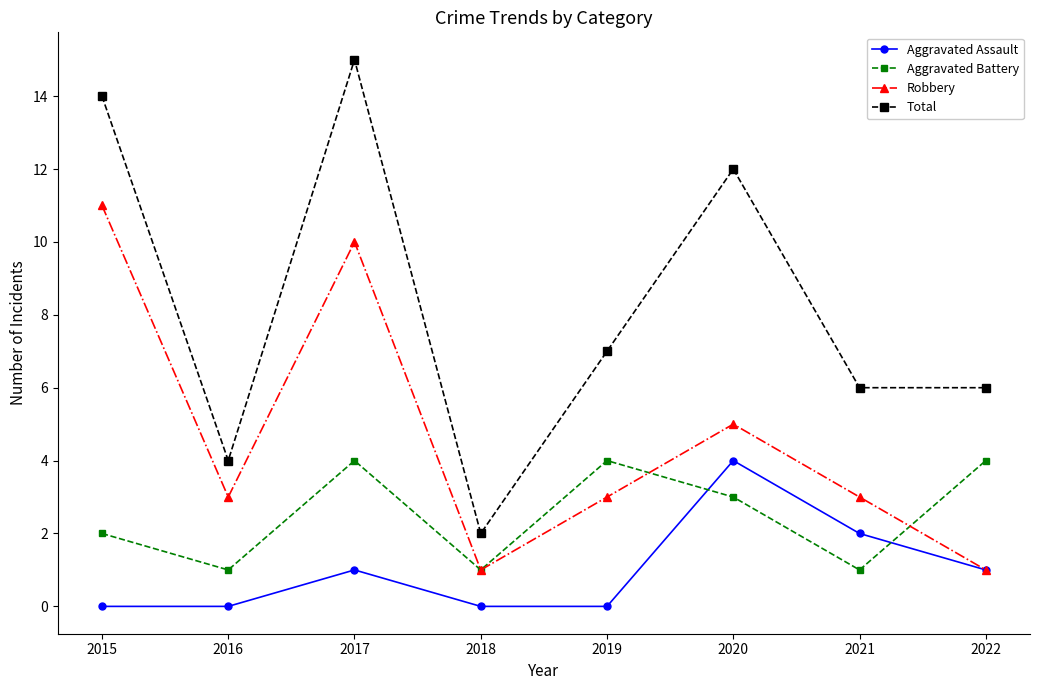

Rank the series at 2021 from highest to lowest value.

Total, Robbery, Aggravated Assault, Aggravated Battery